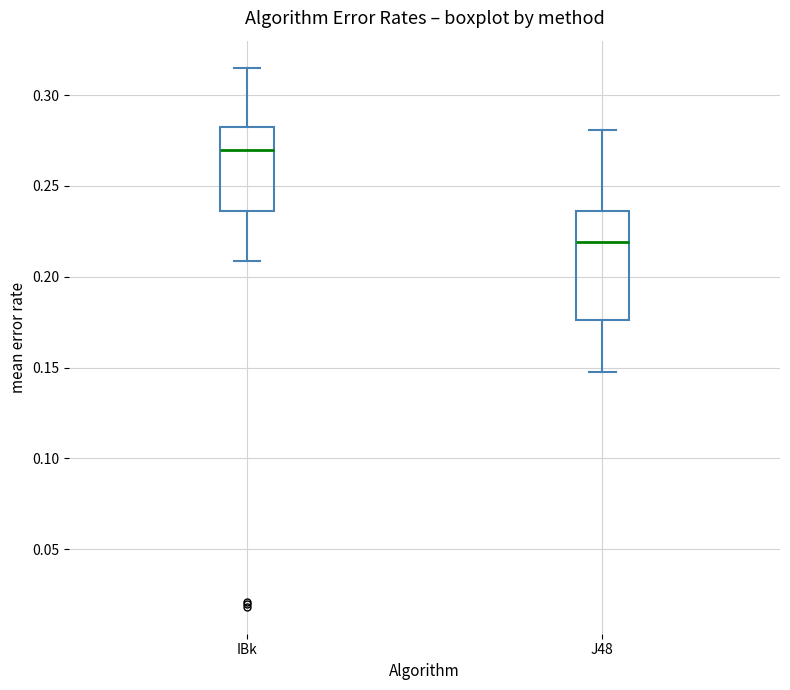

Reading left to right, transcribe this box plot: for each box, give where its median line is, the range the box spans, and where its two whiskers end, as read against the y-axis. The values are not printed on the chart, so give them approximately, as read against the axis.

IBk: median 0.270, box 0.235 to 0.285, whiskers 0.210 to 0.315
J48: median 0.220, box 0.175 to 0.235, whiskers 0.145 to 0.280